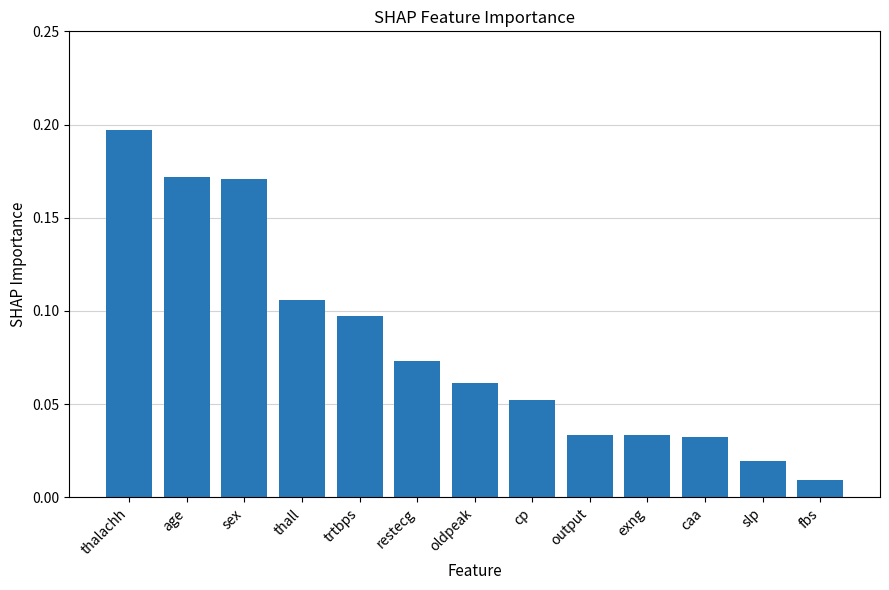

What is the label of the 13th bar from the left?

fbs